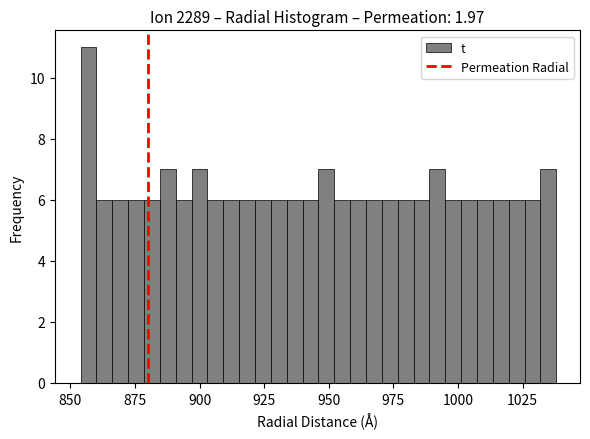

Around what value on the x-axis is the tallest bar? Give the approximate position of its centre, as read against the axis.

855